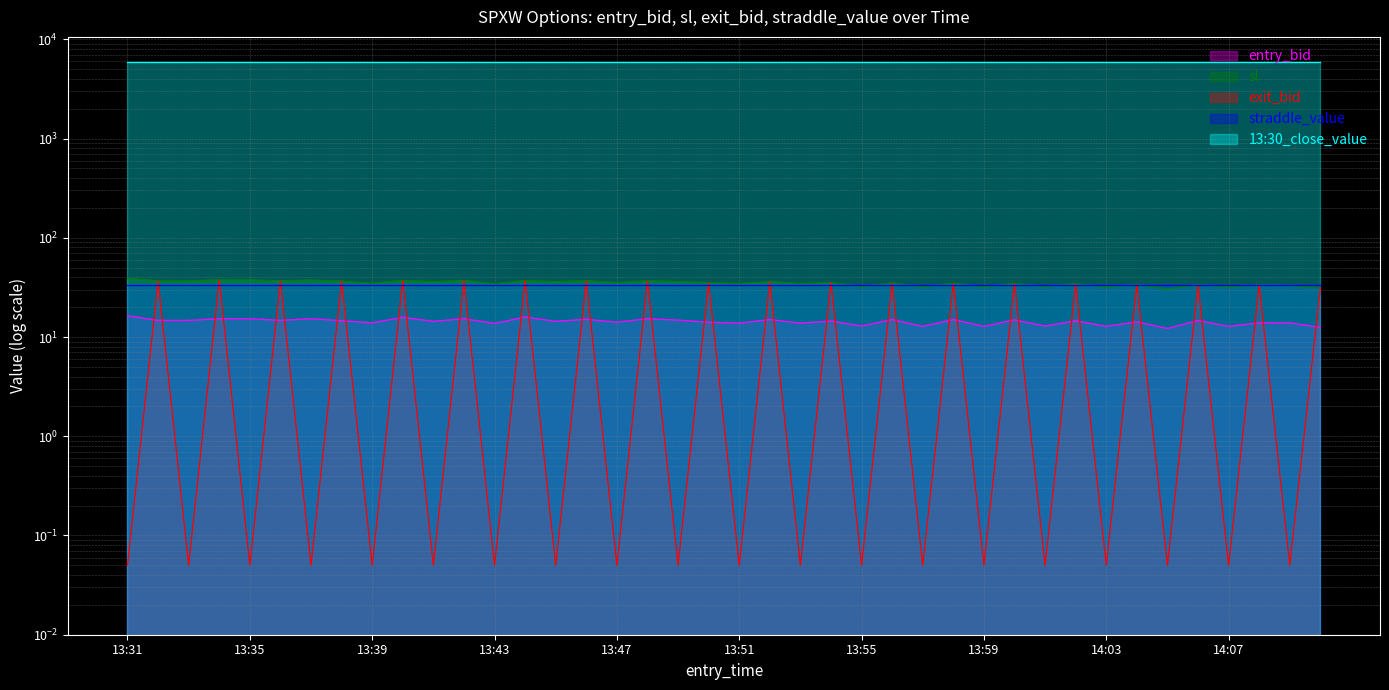

True or false: sl and exit_bid cross at least once.

False